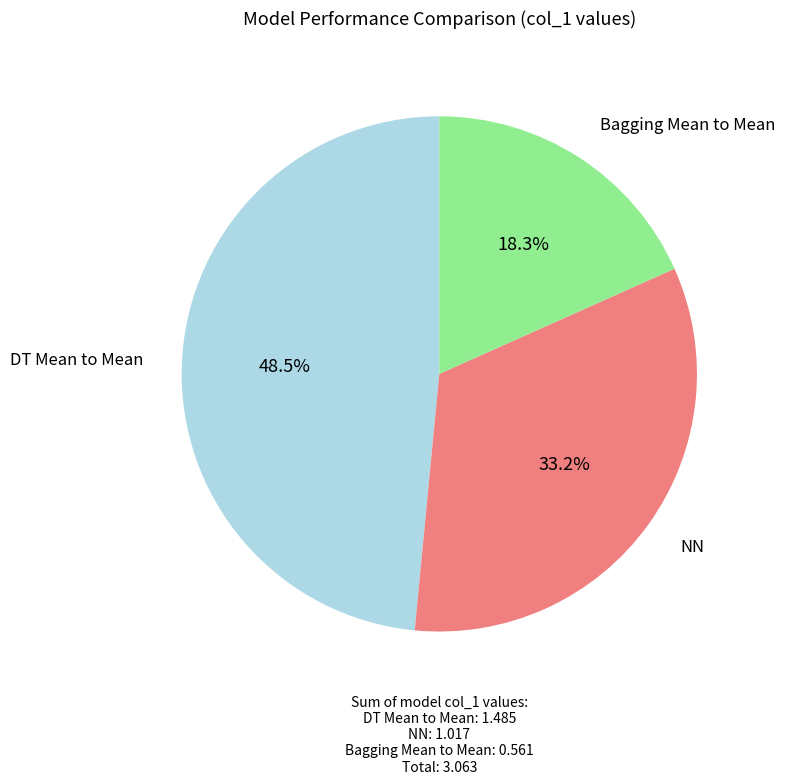

Rank the categories by value from lowest to highest.

Bagging Mean to Mean, NN, DT Mean to Mean